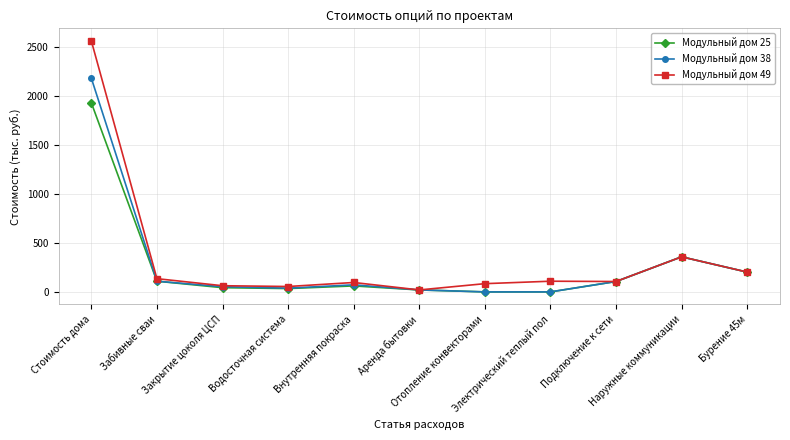

What is the label of the 5th point from the left?

Внутренняя покраска